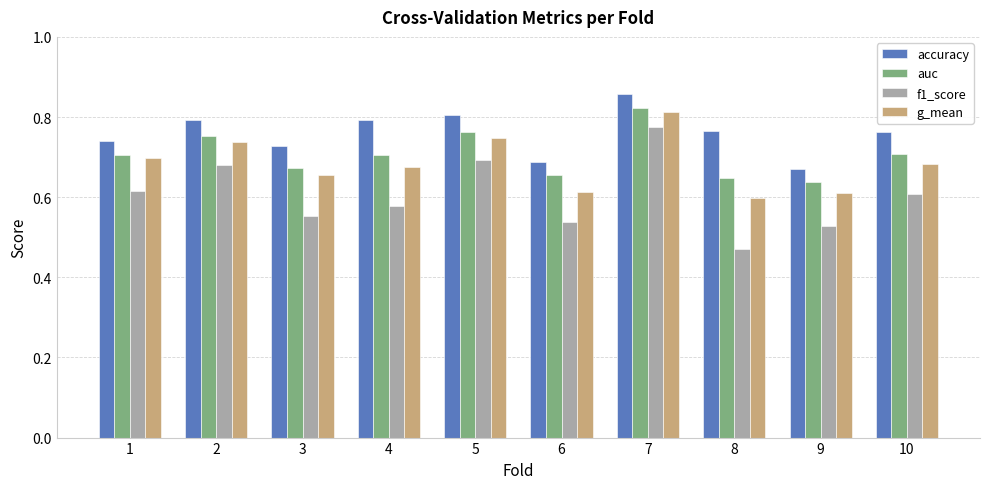

Which series has the widest spread of values?

f1_score